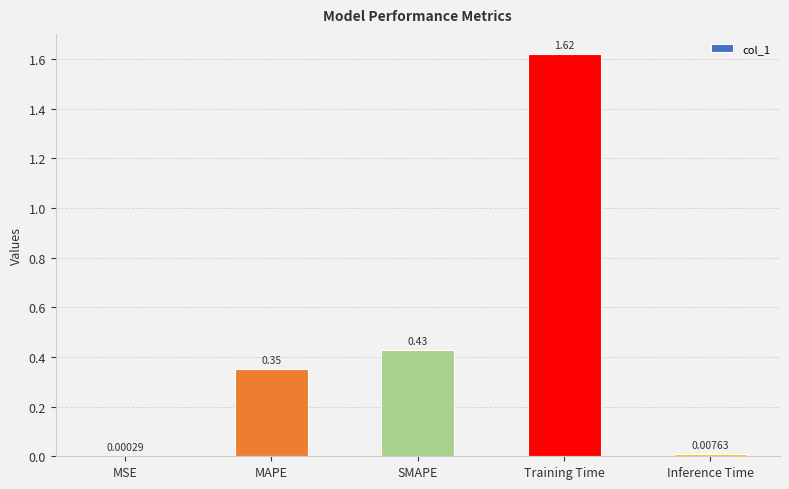

At which category does the chart reach its peak across all series?

Training Time